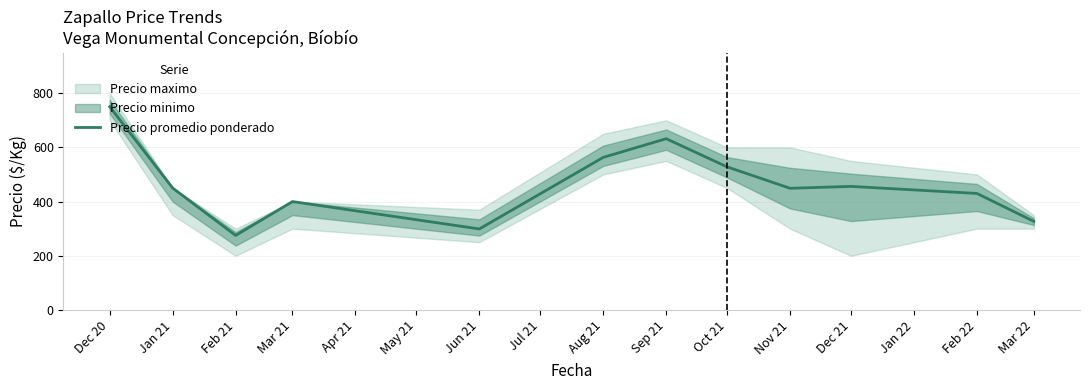

At which label does Precio promedio ponderado reach its minimum?

Feb 21